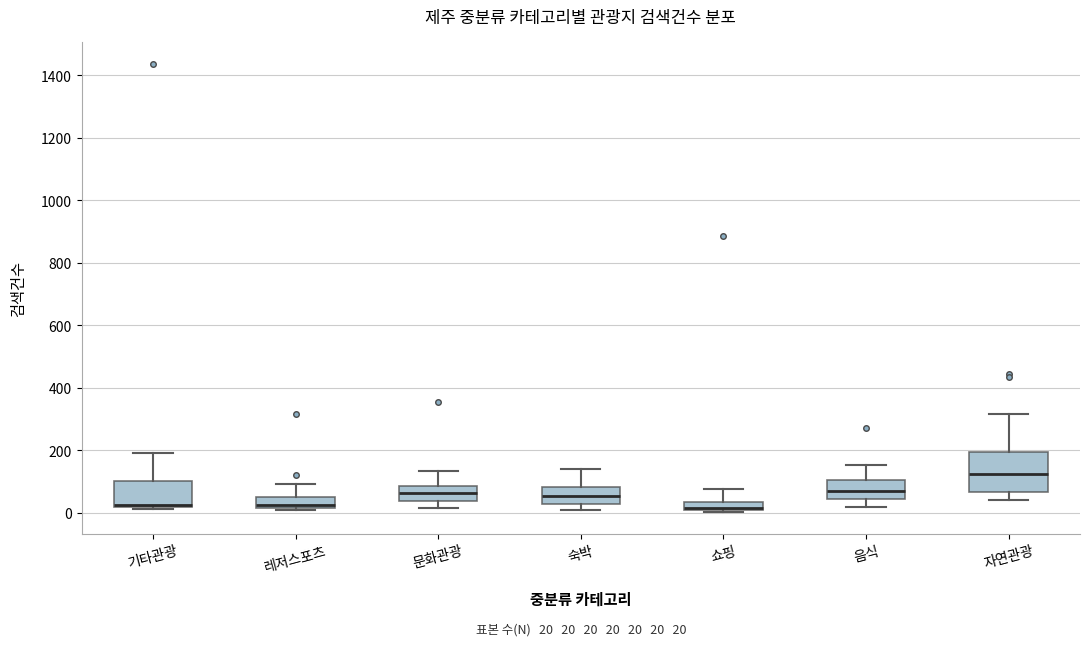

Which box is the tallest, from its lower edge to its upper edge?

자연관광